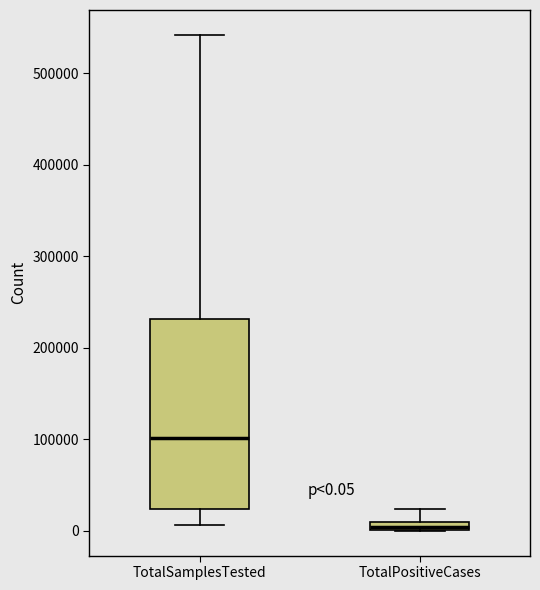

Which box has the lowest median line?

TotalPositiveCases